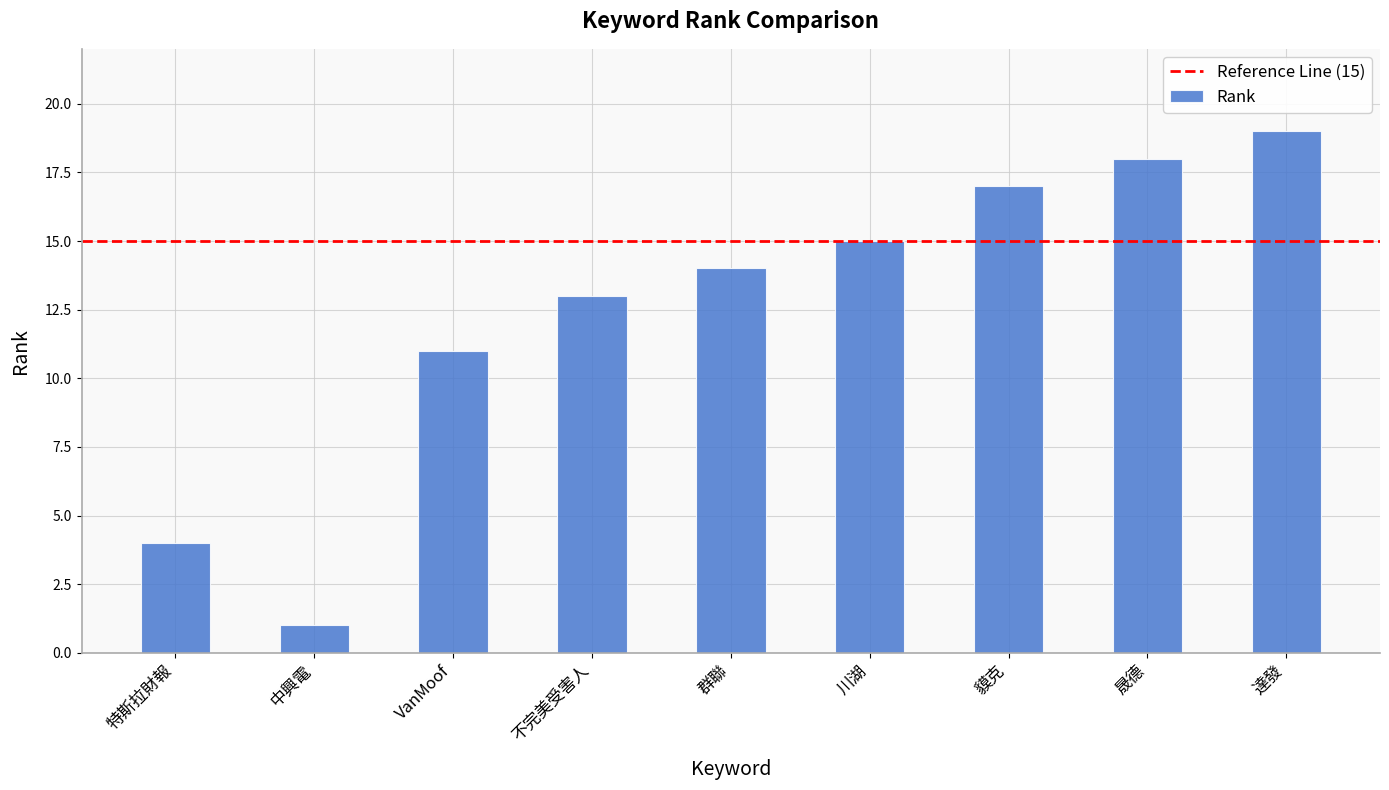

What is the change in value from 特斯拉財報 to 貘克?

+13